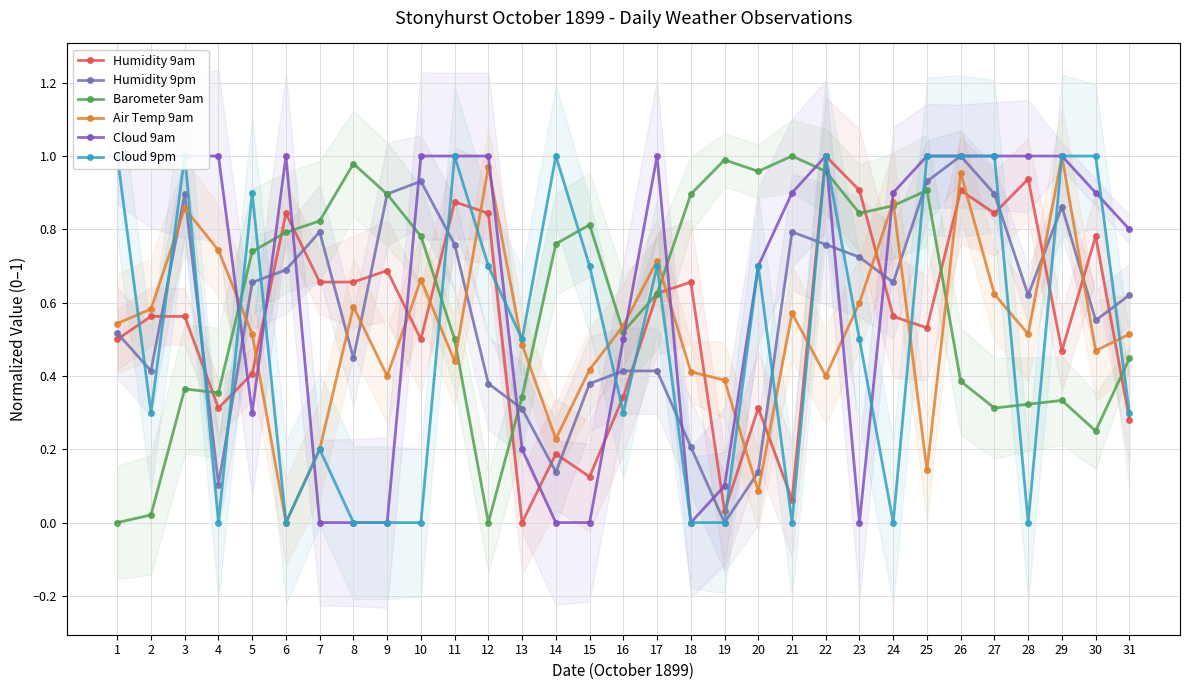

How many positive values does the Humidity 9pm series have?

30